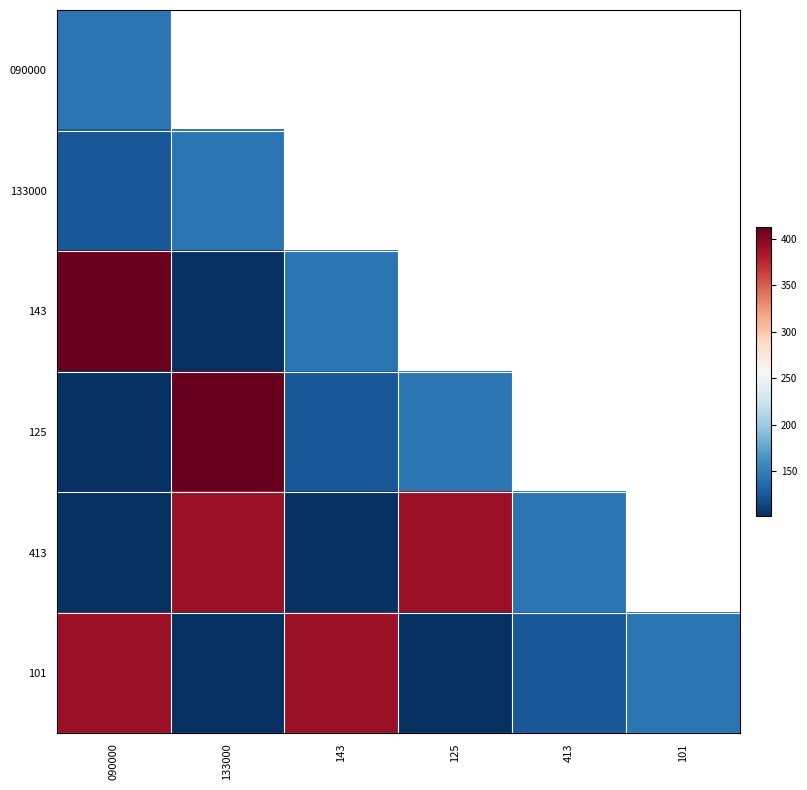

At which category does the chart reach its minimum across all series?

133000